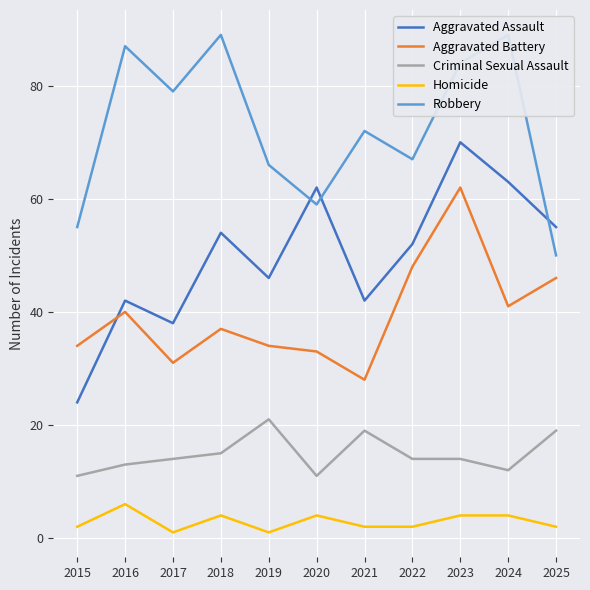

What is the value of the Aggravated Battery point at the 11th from the left?

46